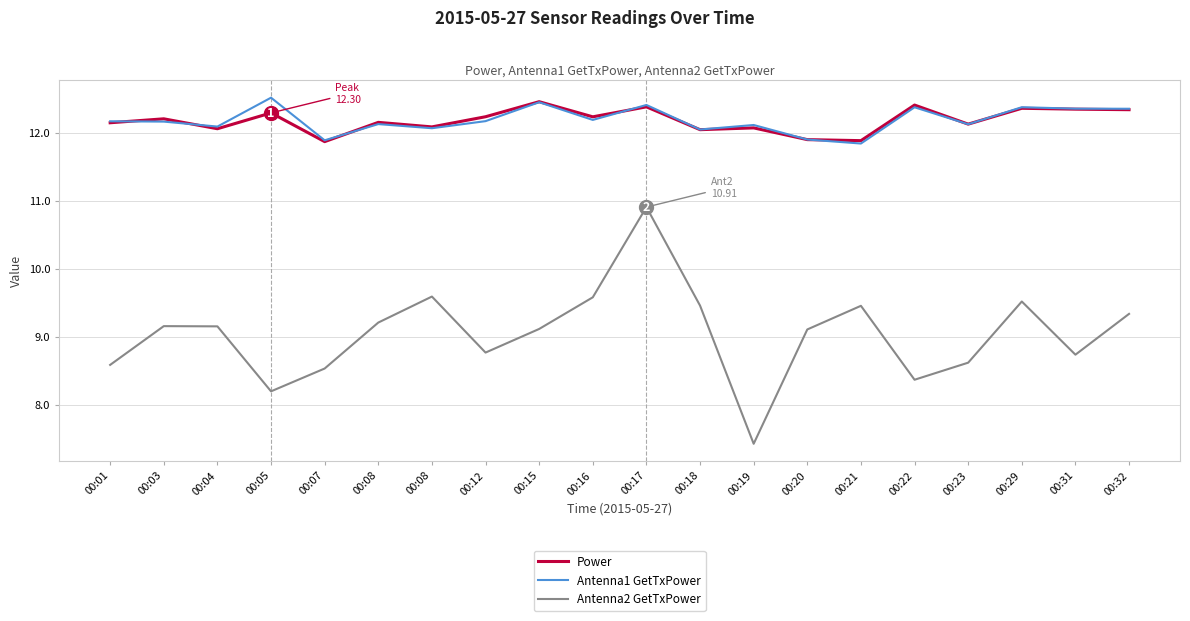

At how many categories does at least one series exceed 8?

20